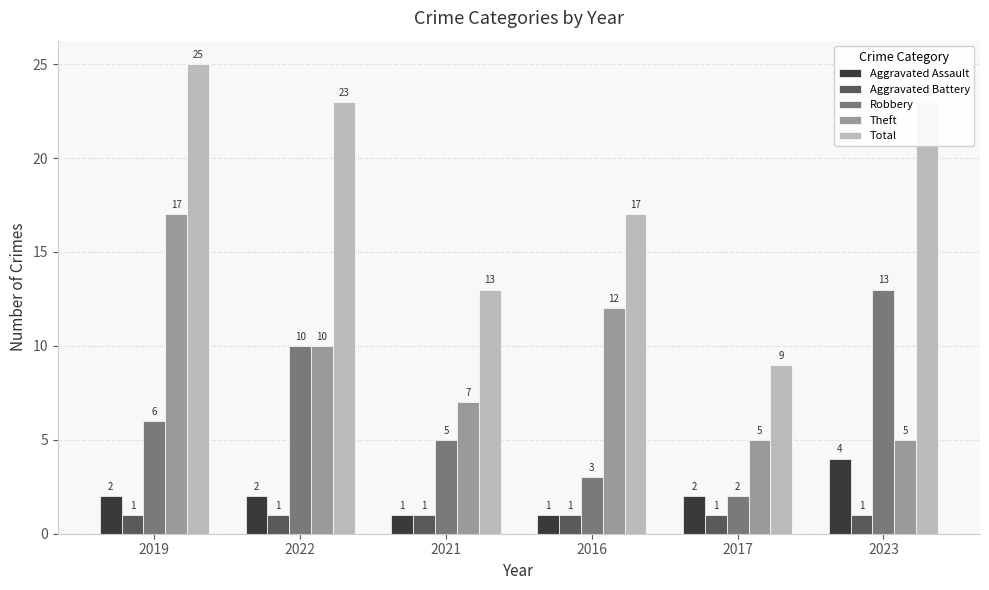

Which series has the largest total across all categories?

Total